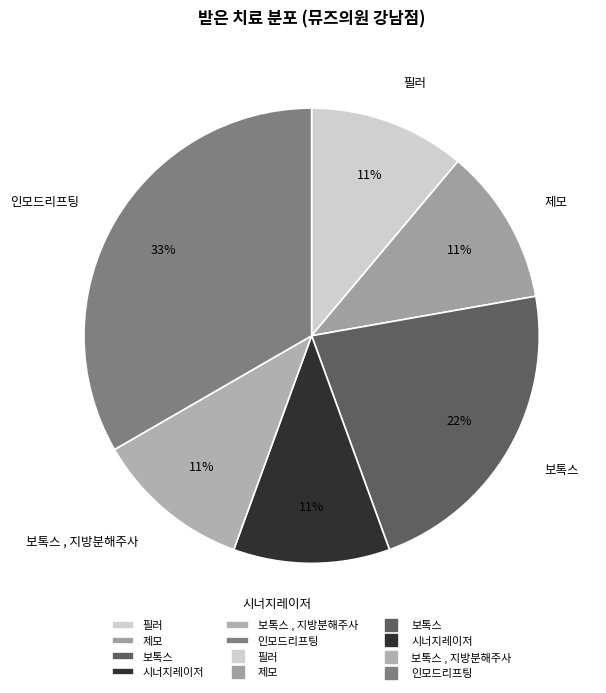

What is the largest slice in the pie chart?

인모드리프팅